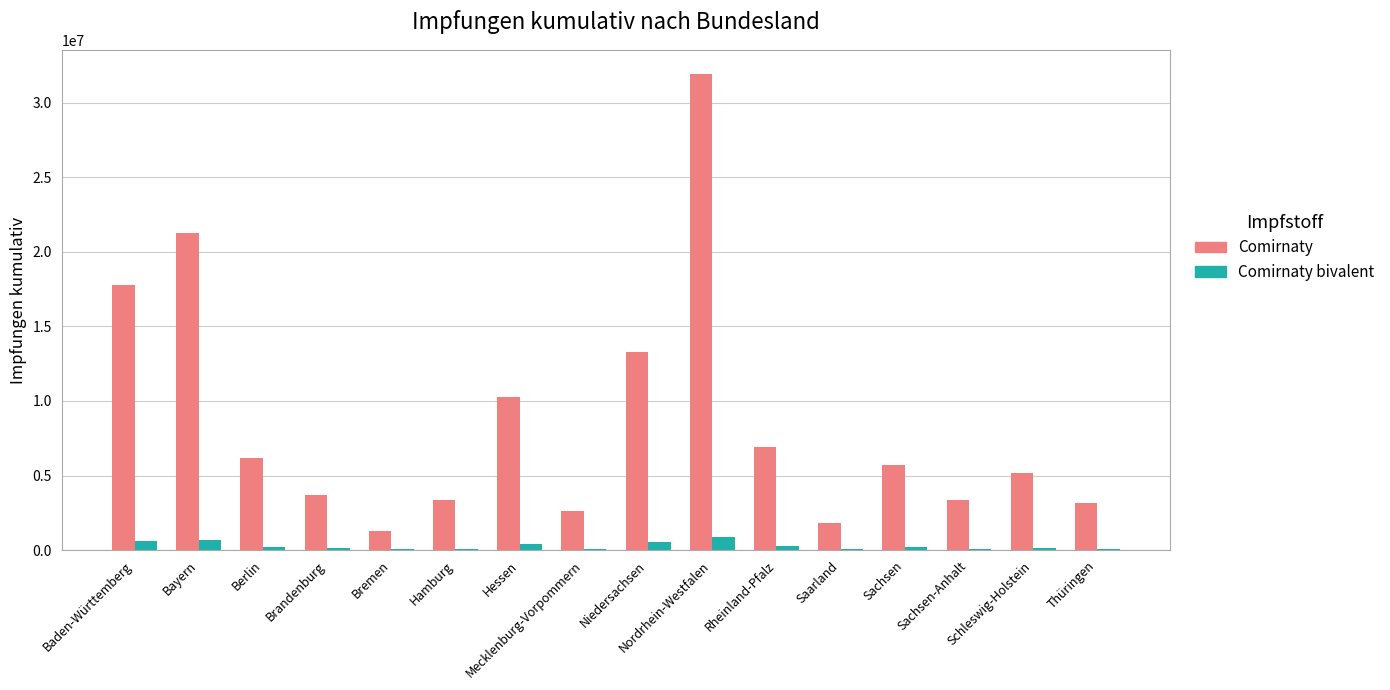

What is the sum of all Comirnaty bivalent values?

4468214